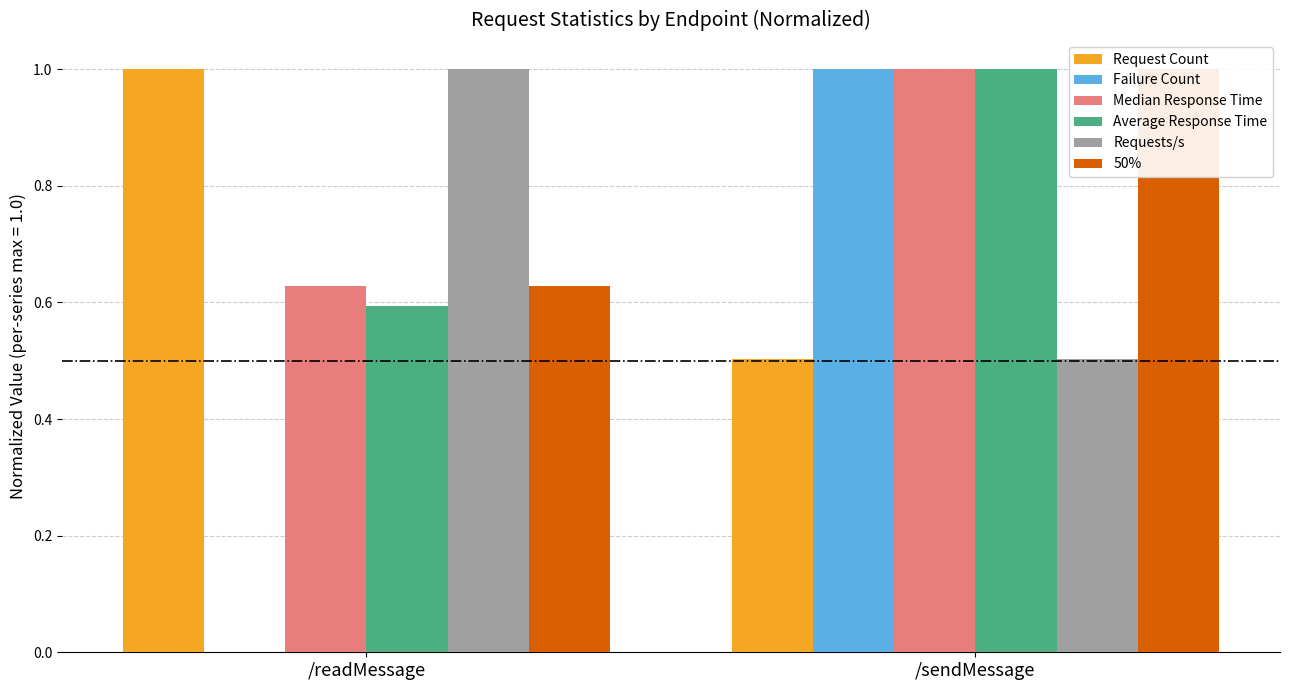

Which series has the largest total across all categories?

Median Response Time